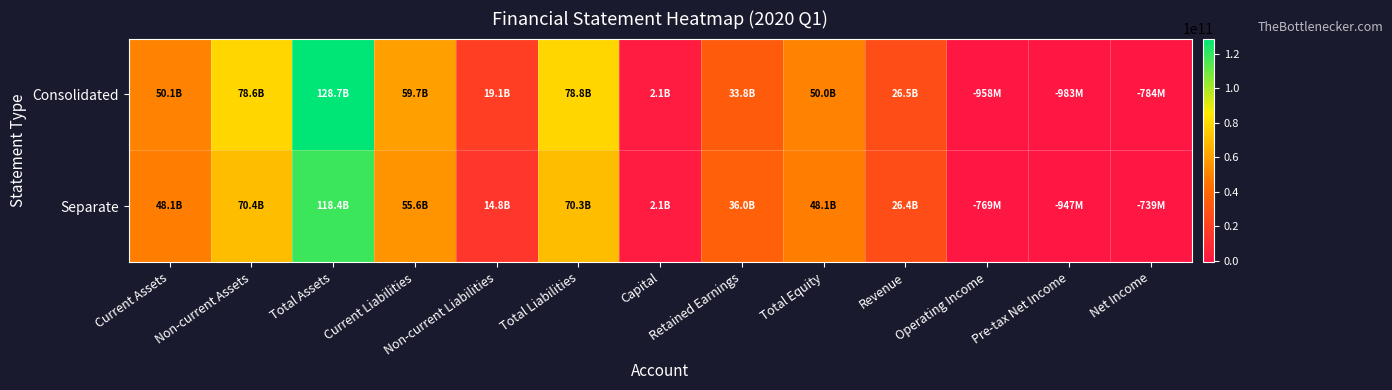

At how many categories does at least one series exceed 120504246099?

1